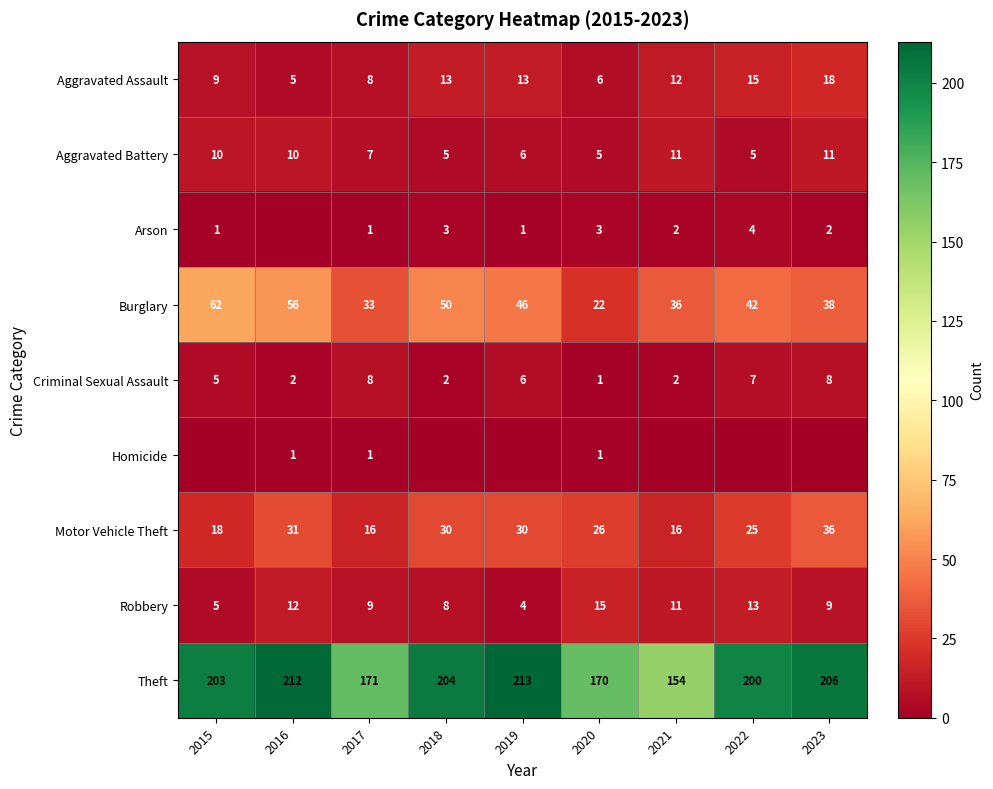

How many values in the Motor Vehicle Theft series are below 26?

4